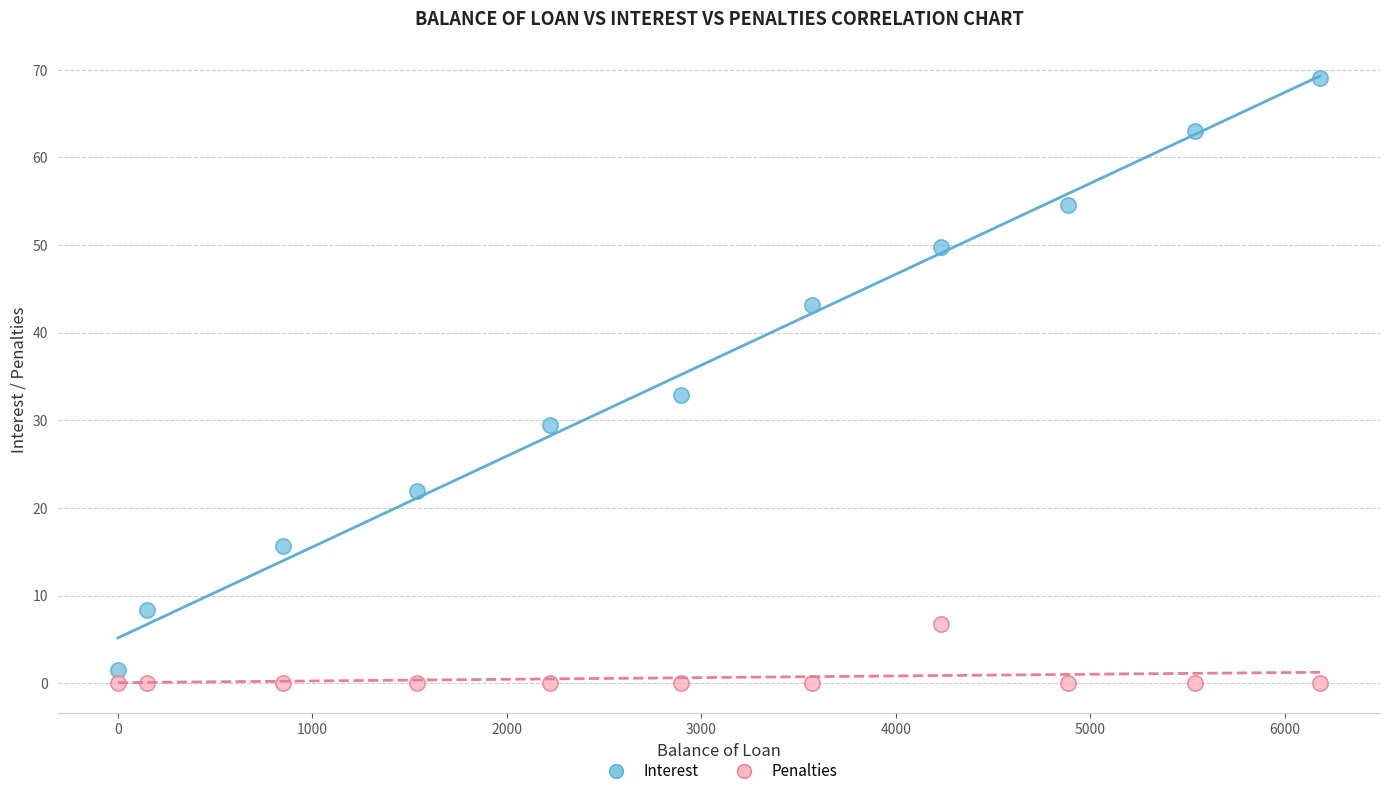

In the Interest series, what Y value is closest to 35?

32.9